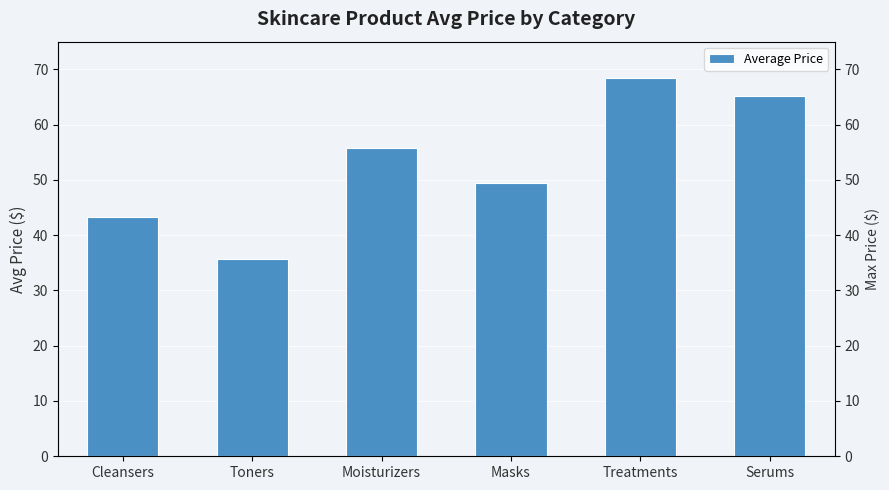

Are the bars horizontal?

No